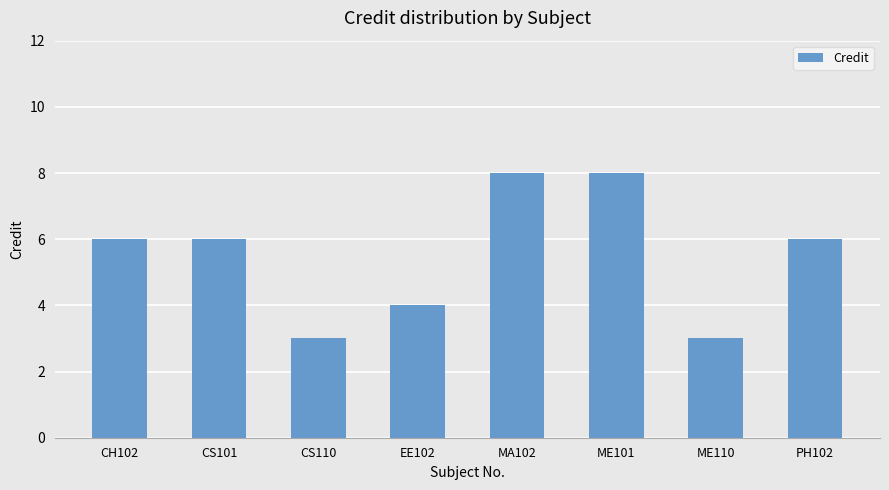

Is it true that the value at PH102 is 4?

False